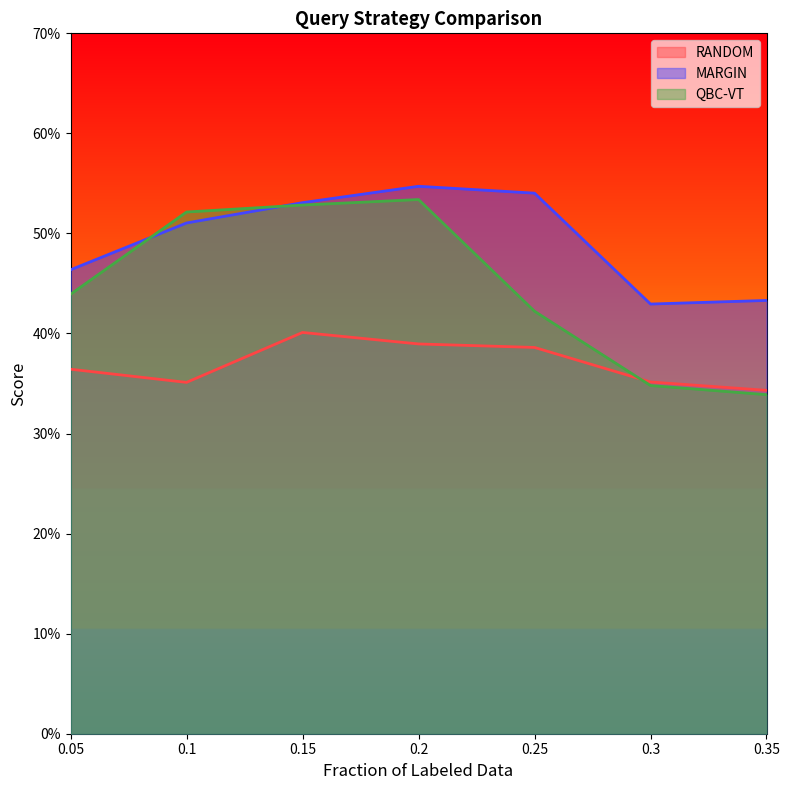

What are all the series names shown in the legend?

RANDOM, MARGIN, QBC-VT